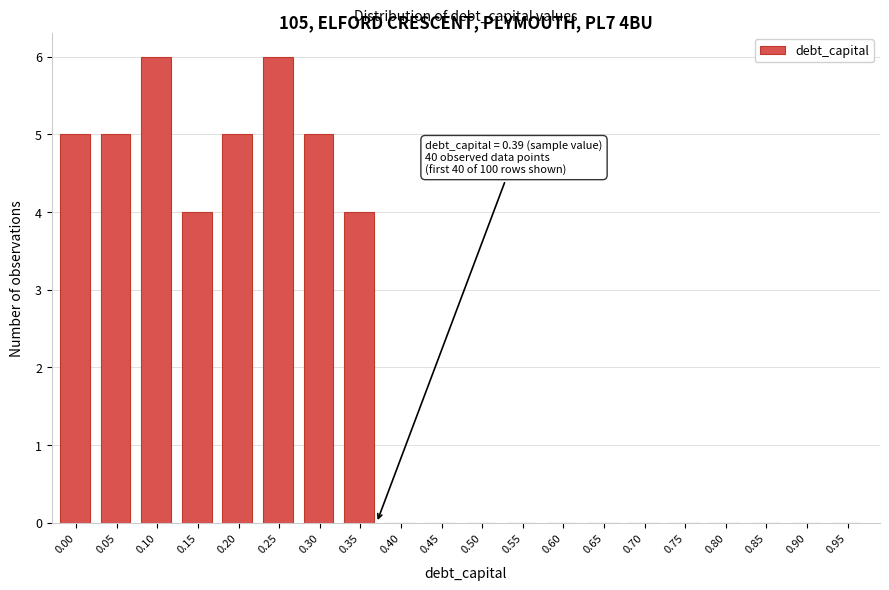

Reading right to left, extract all data points from this chart.

0.95=0	0.90=0	0.85=0	0.80=0	0.75=0	0.70=0	0.65=0	0.60=0	0.55=0	0.50=0	0.45=0	0.40=0	0.35=4	0.30=5	0.25=6	0.20=5	0.15=4	0.10=6	0.05=5	0.00=5